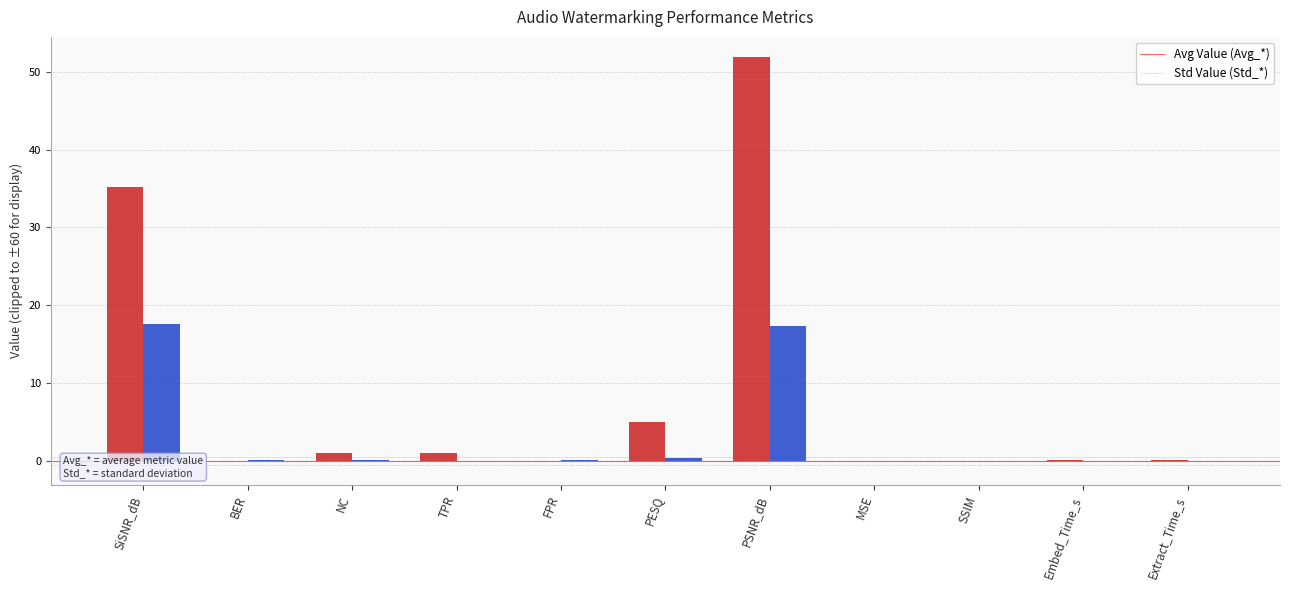

Does the chart contain stacked bars?

No